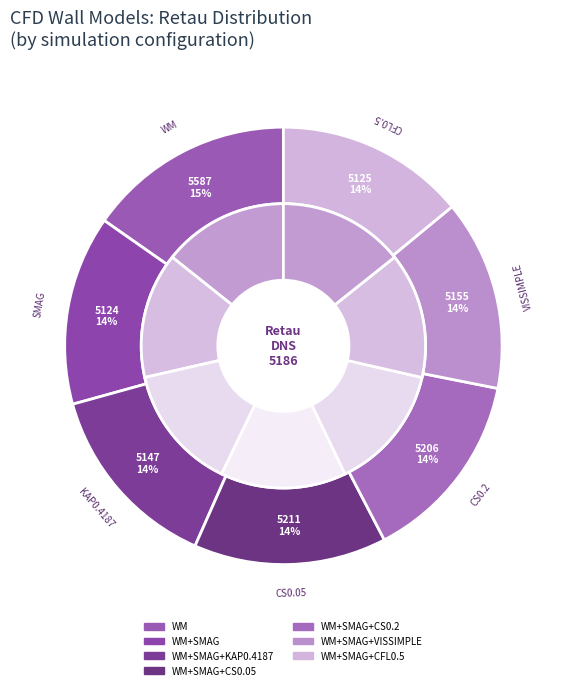

Rank the categories by value from lowest to highest.

WM+SMAG, WM+SMAG+CFL0.5, WM+SMAG+KAP0.4187, WM+SMAG+VISSIMPLE, WM+SMAG+CS0.2, WM+SMAG+CS0.05, WM